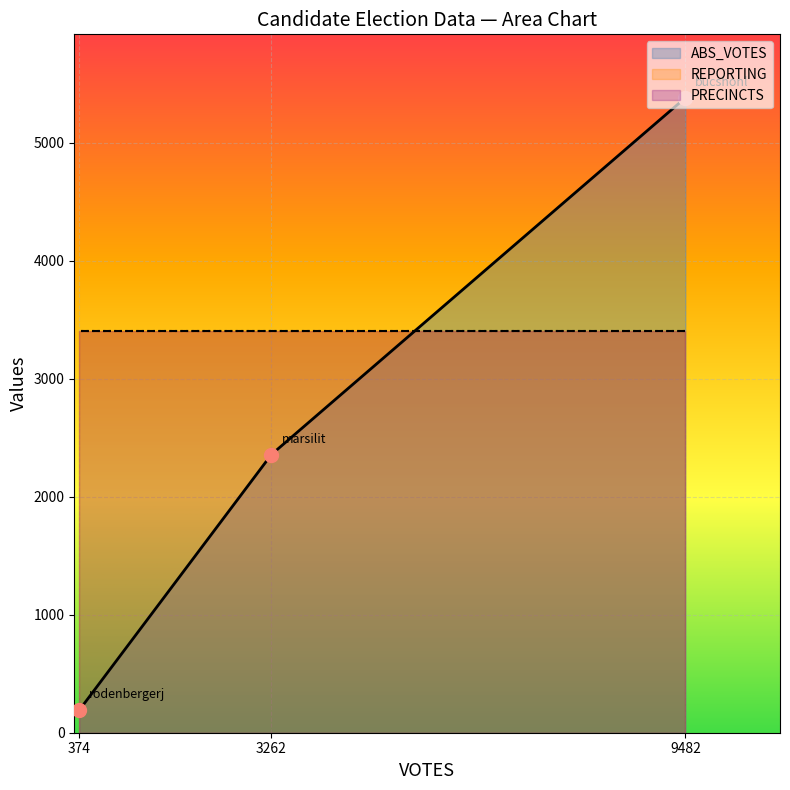

Is the value of ABS_VOTES at bucshonl greater than the value of PRECINCTS at marsilit?

Yes